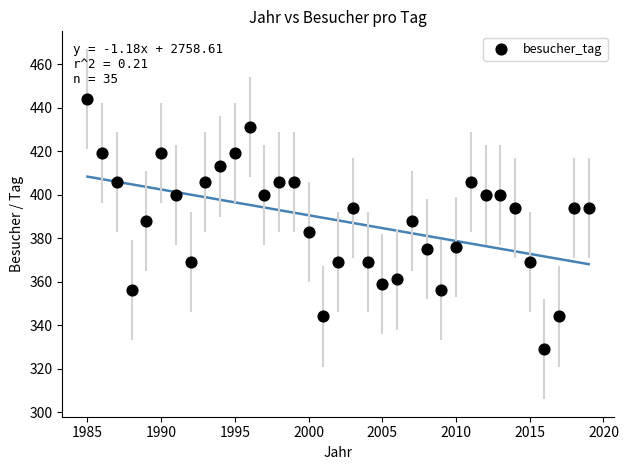

What is the range of X values (max minus min)?

34